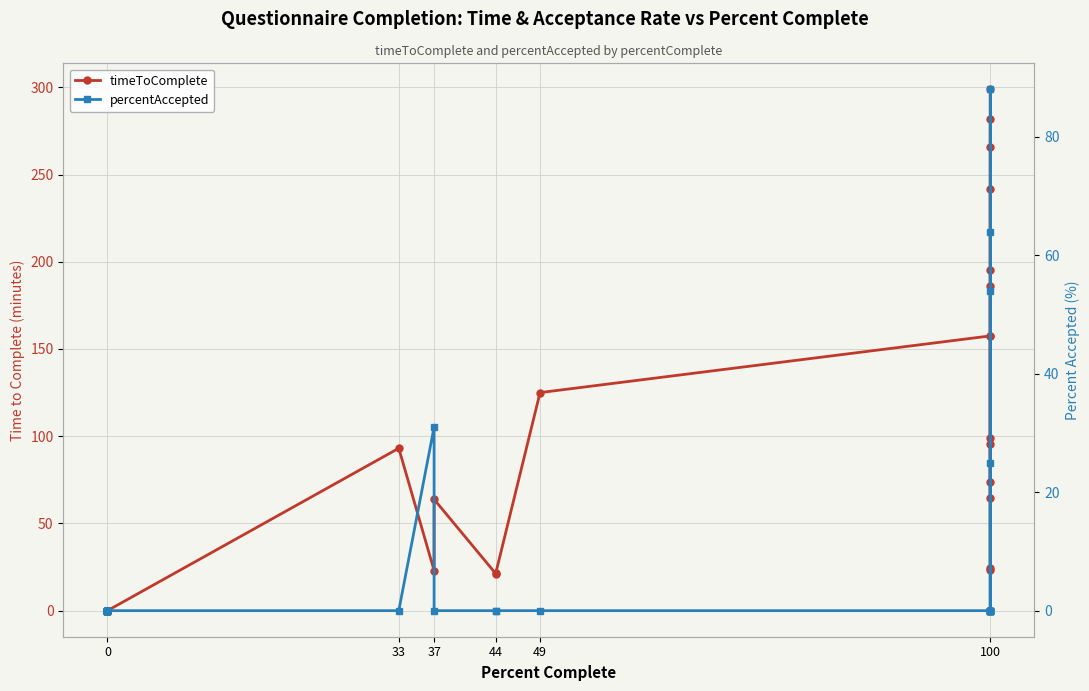

How many values in the timeToComplete series are below 21?

20